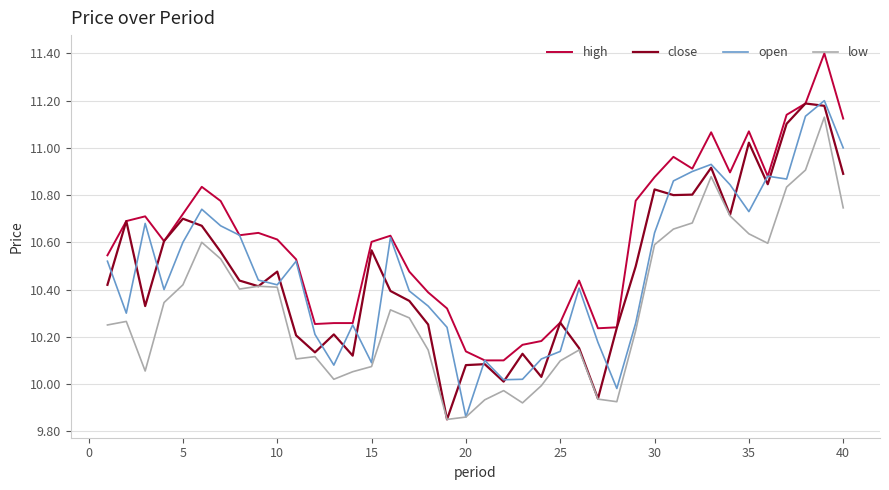

Which series has the largest total across all categories?

high